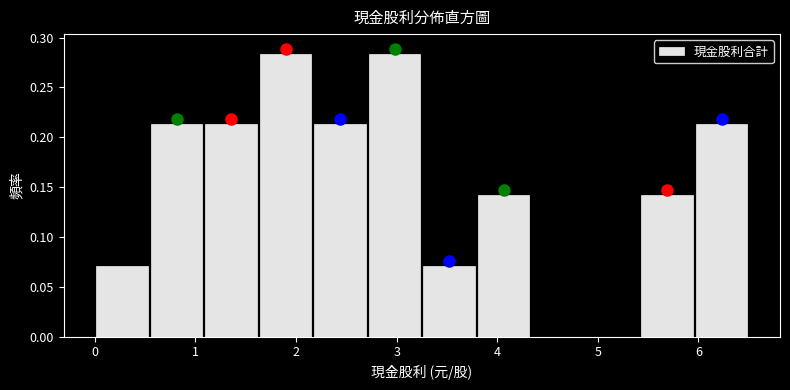

Reading left to right, transcribe this chart: for each bar, give the range it covers on the x-axis and its height. Neither the bar edges nor the heights are printed on the chart, so give them approximately, as read against the axes.

0.0 to 0.5: 0.070
0.5 to 1.1: 0.215
1.1 to 1.6: 0.215
1.6 to 2.2: 0.285
2.2 to 2.7: 0.215
2.7 to 3.3: 0.285
3.3 to 3.8: 0.070
3.8 to 4.3: 0.140
4.3 to 4.9: 0
4.9 to 5.4: 0
5.4 to 6.0: 0.140
6.0 to 6.5: 0.215